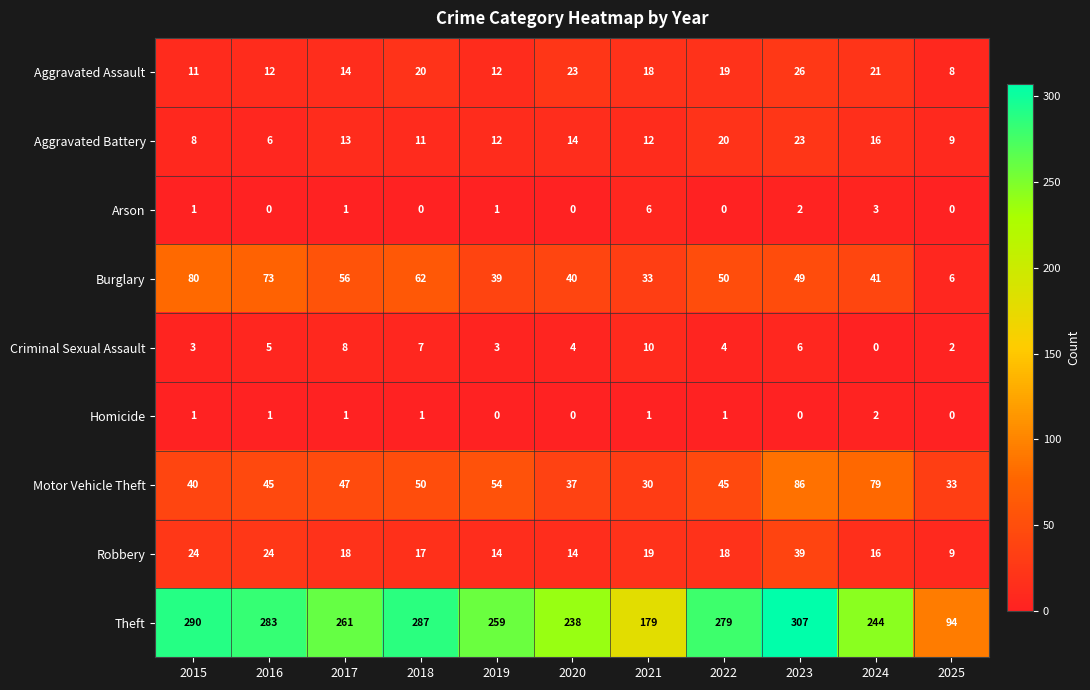

At which category does the chart reach its peak across all series?

2023